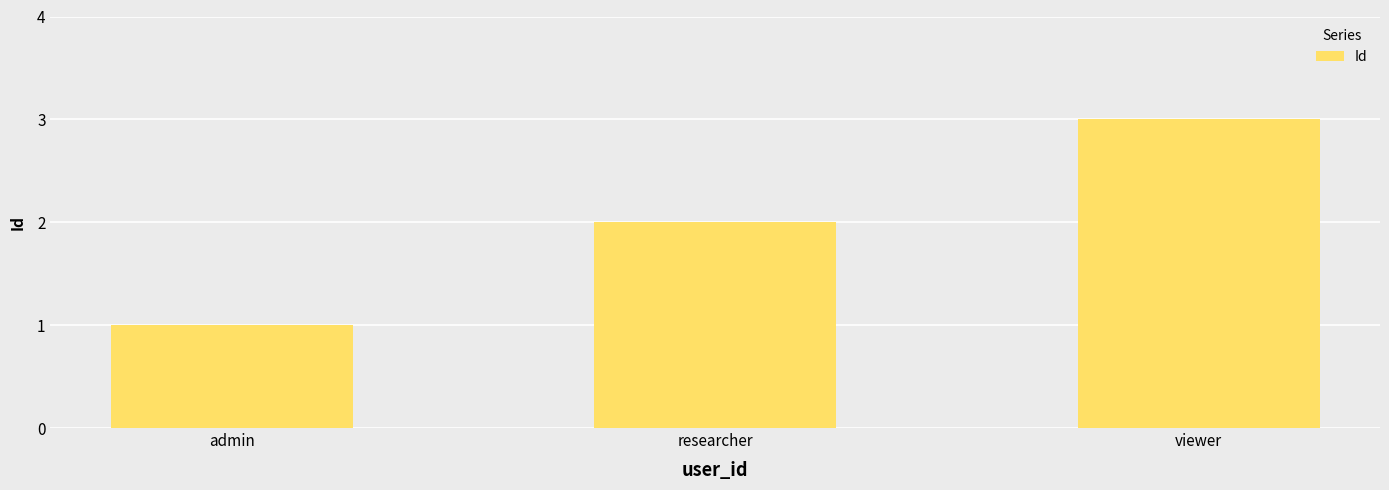

Reading left to right, list all the values displayed in this chart.

1	2	3